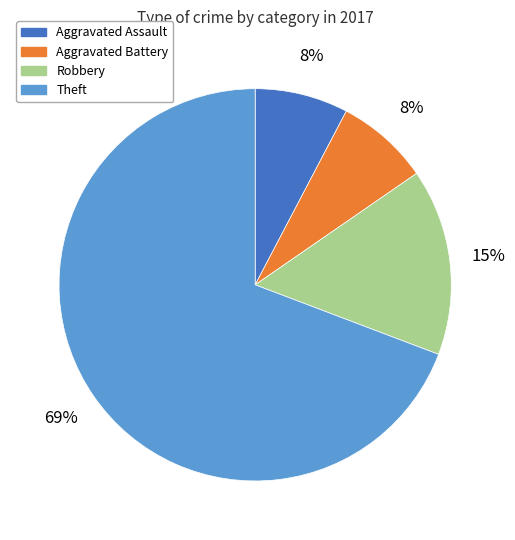

To the nearest percent, what percentage of the pie is Aggravated Assault?

8%